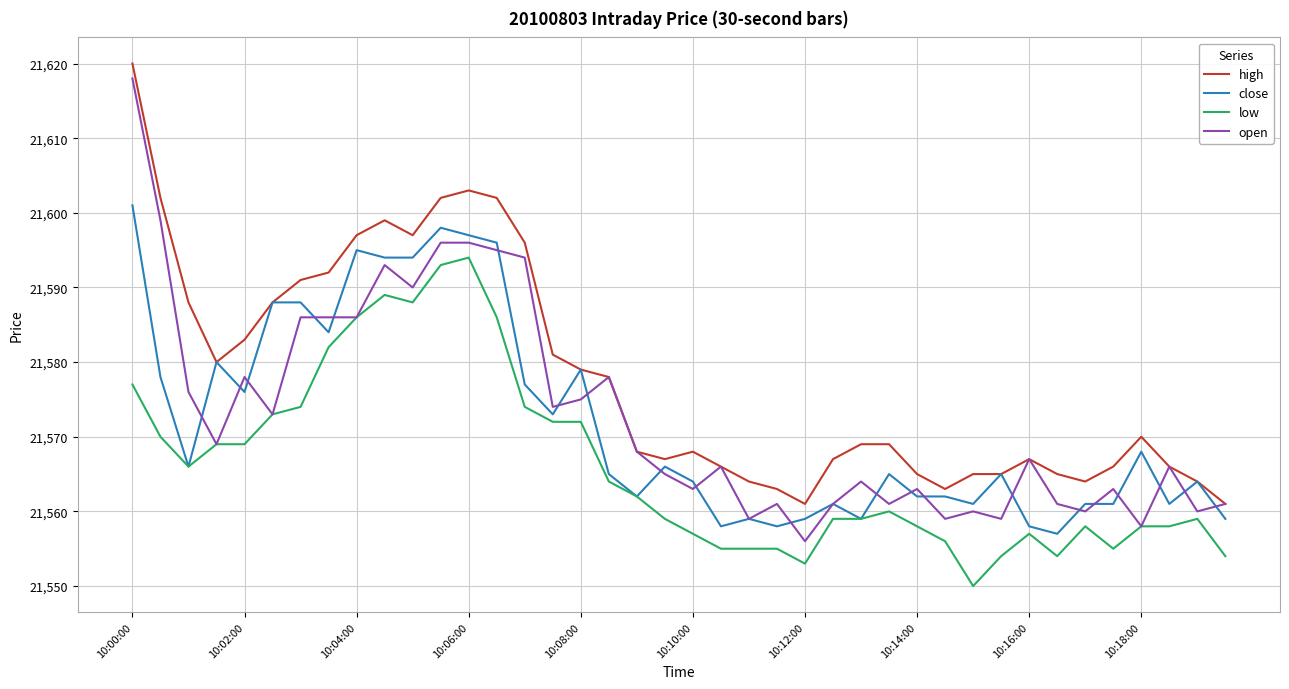

True or false: high and low cross at least once.

False